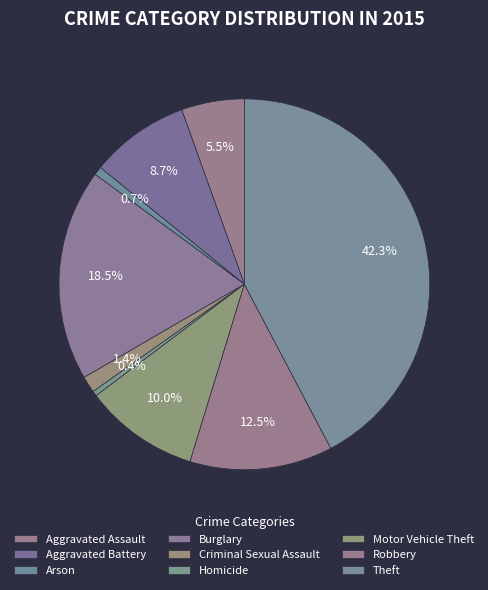

Does Criminal Sexual Assault account for over 50% of the chart?

No